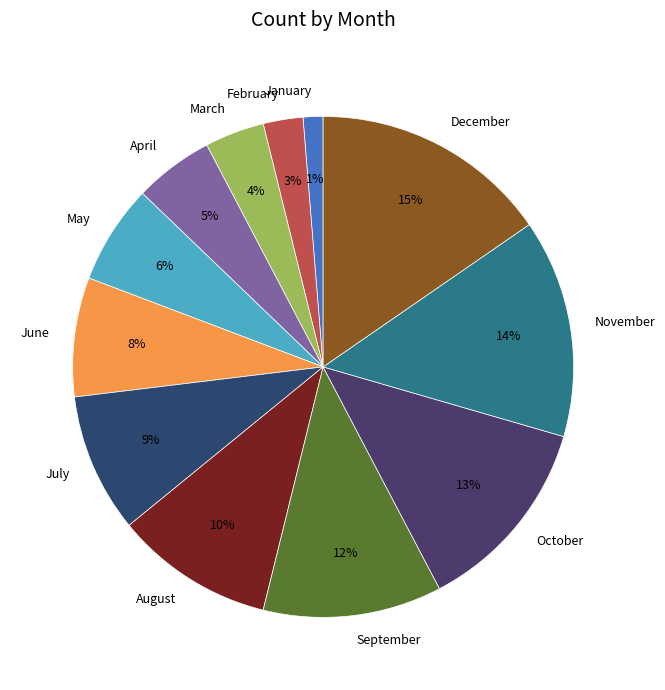

Does any single category account for the majority?

No